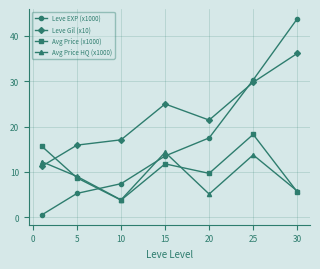

Which series has the largest total across all categories?

Leve Gil (x10)